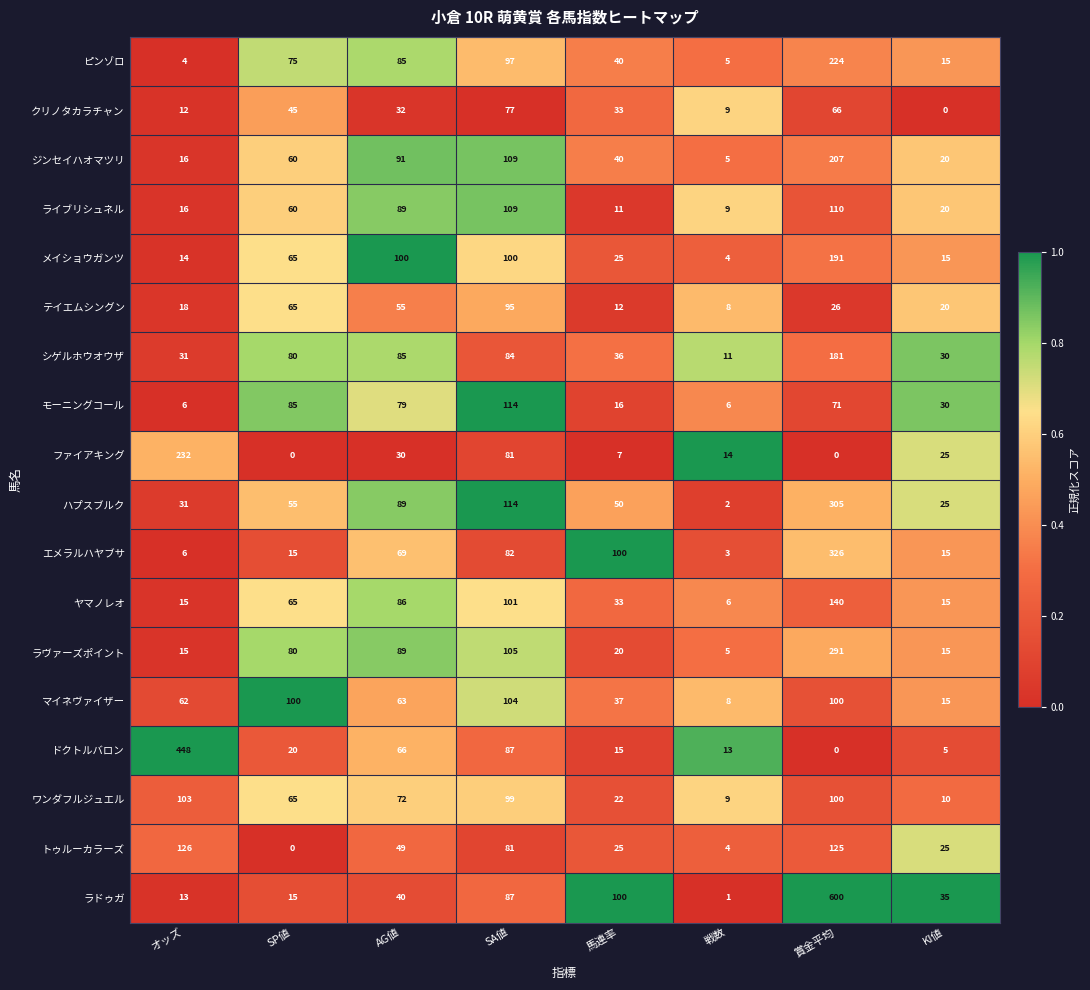

Is it true that ラドゥガ equals 150 at SA値?

False